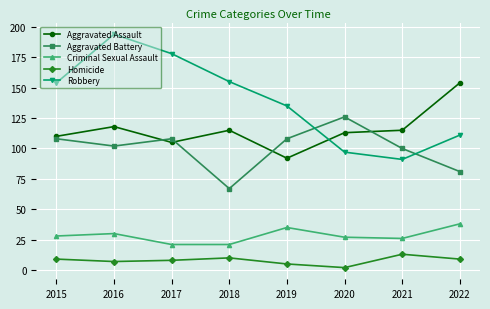

True or false: Criminal Sexual Assault and Aggravated Battery cross at least once.

False